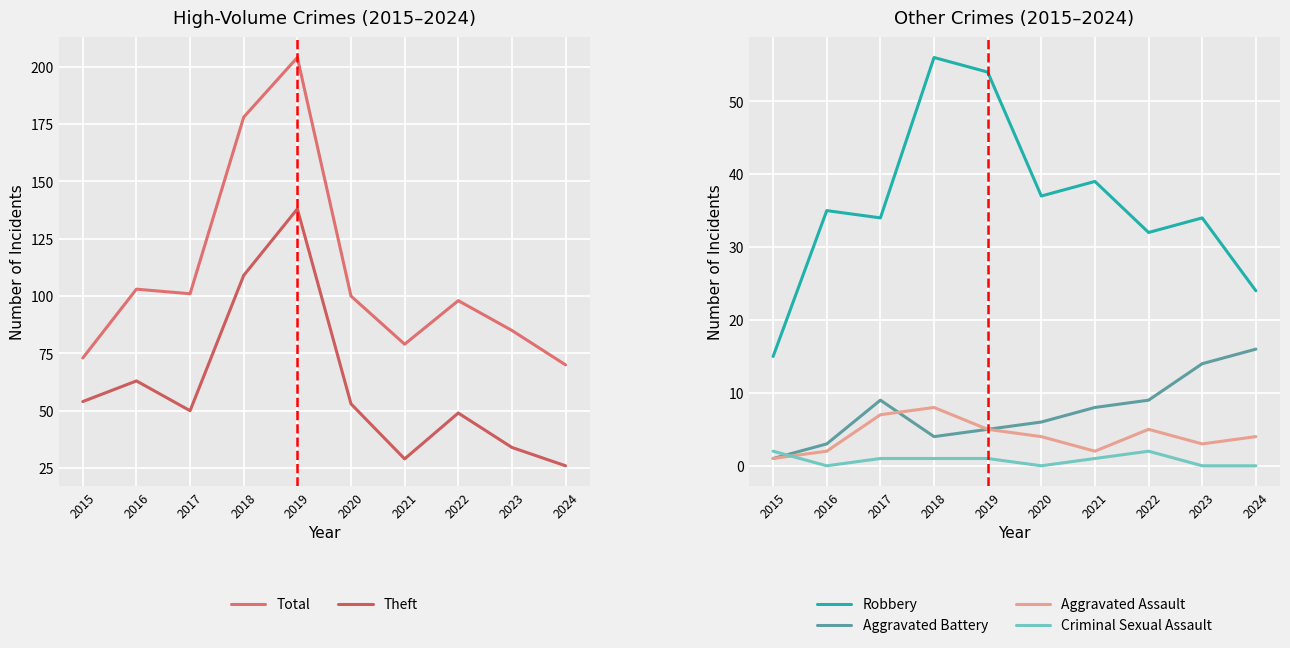

Where is Aggravated Battery nearest to the value 8?

2021